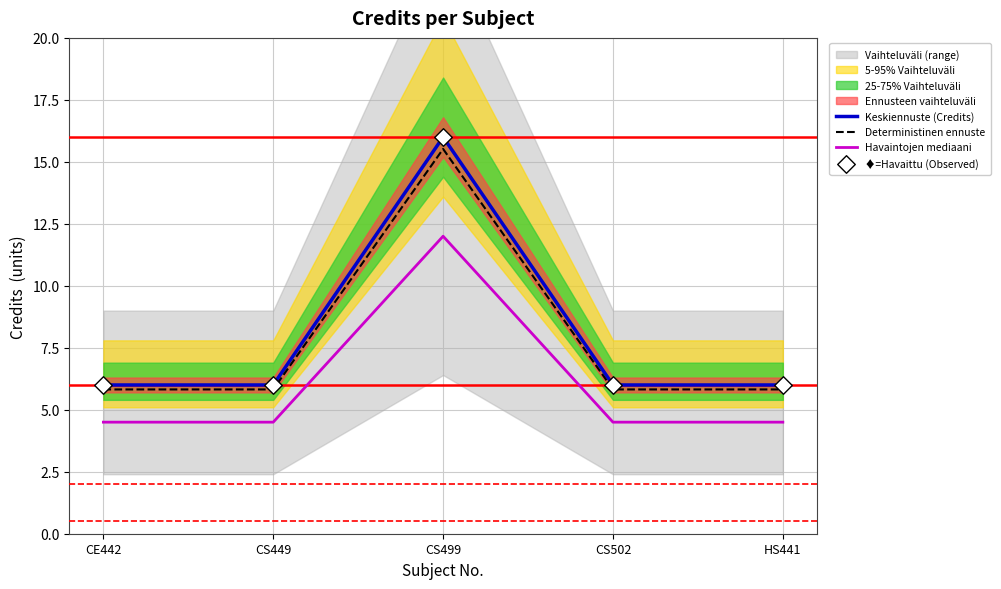

Which series reaches the minimum Y coordinate?

Havaintojen mediaani